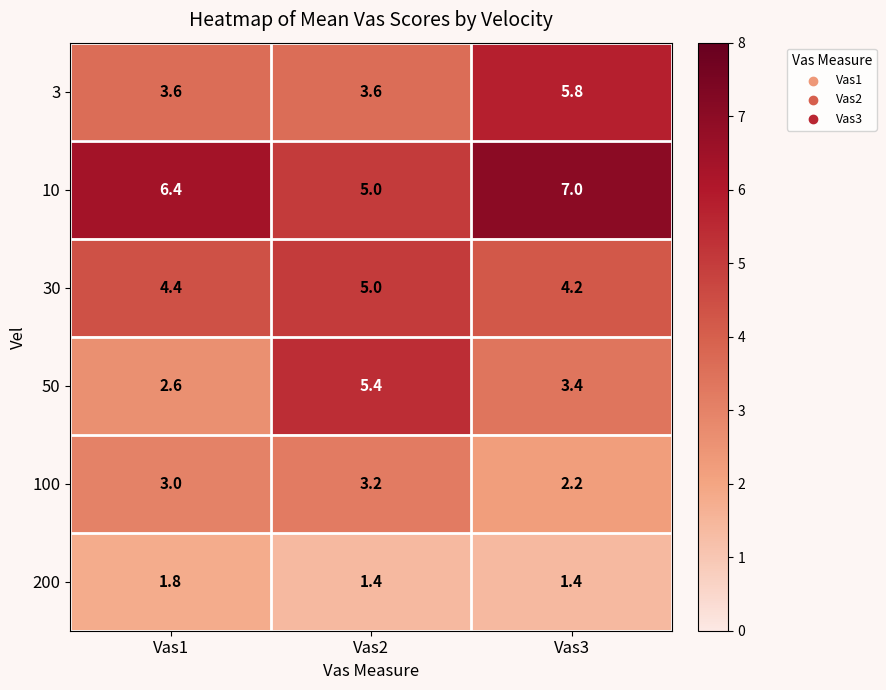

Between Vas1 and Vas2, which series saw the biggest shift?

50